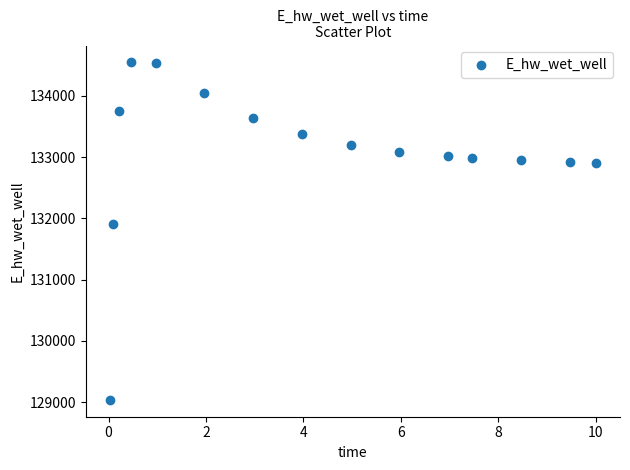

What is the range of X values (max minus min)?

10.0